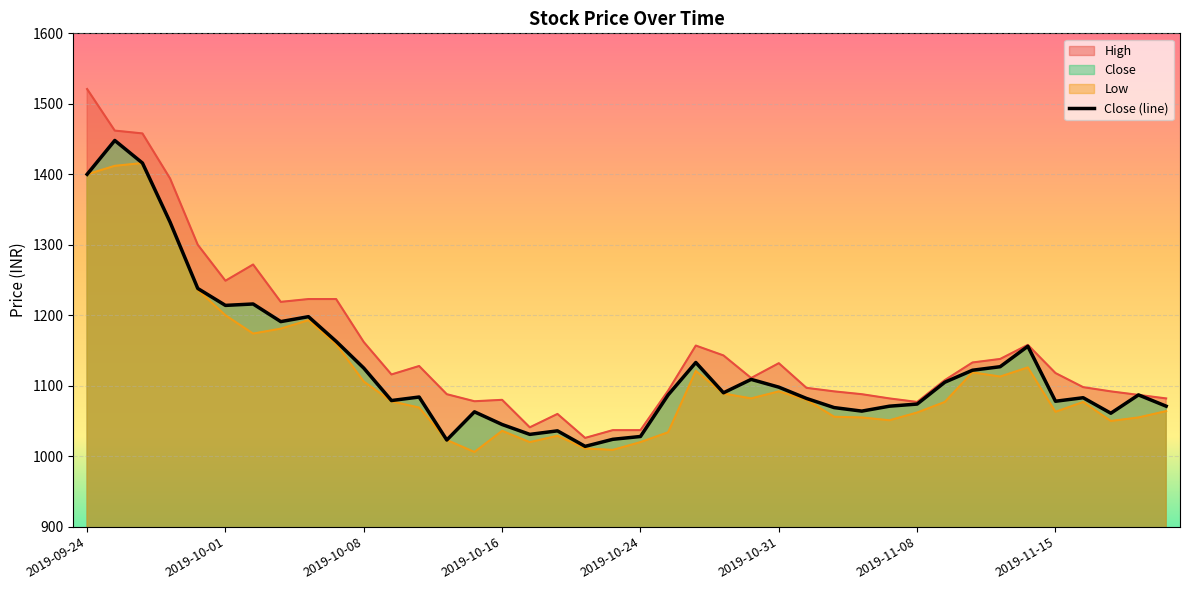

At which category is the sum across all series the highest?

2019-09-25